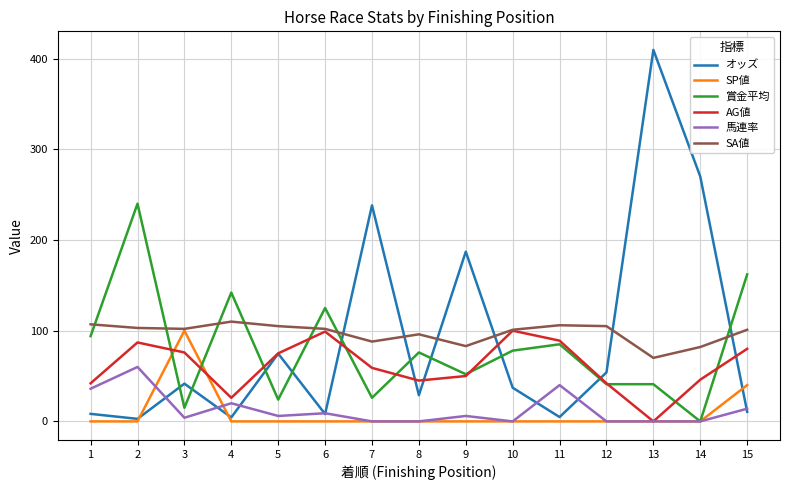

At how many categories does at least one series exceed 255?

2